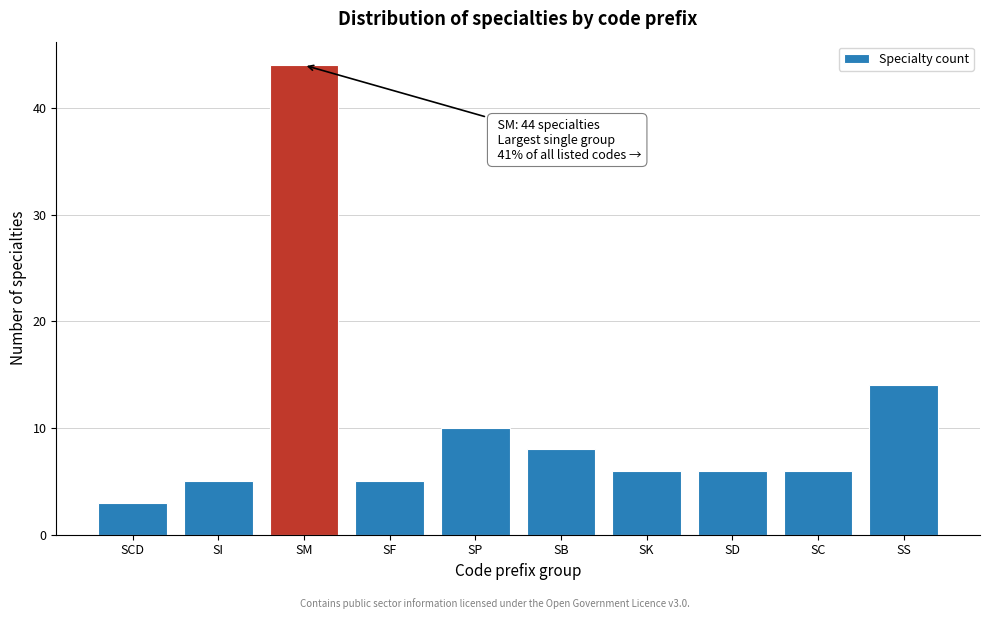

Reading left to right, transcribe all the data shown in this chart.

SCD=3	SI=5	SM=44	SF=5	SP=10	SB=8	SK=6	SD=6	SC=6	SS=14